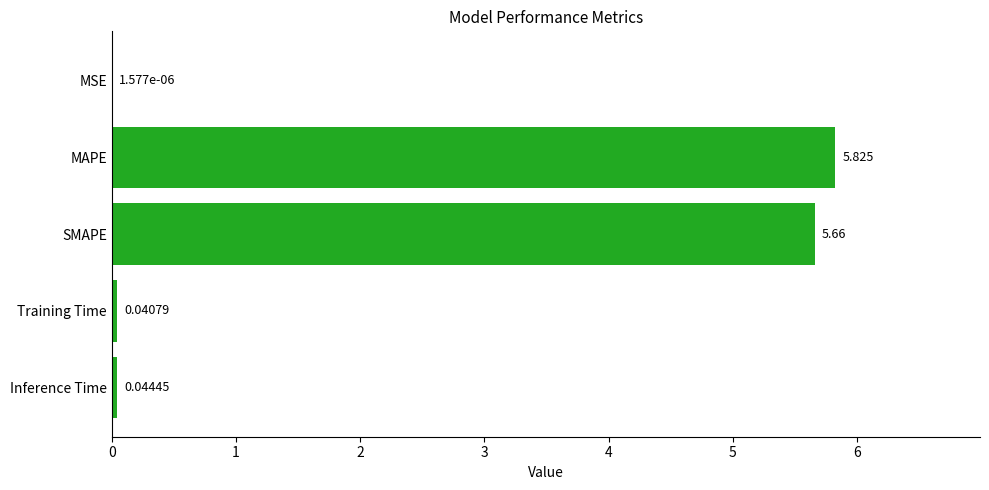

Between MSE and SMAPE, which is larger?

SMAPE